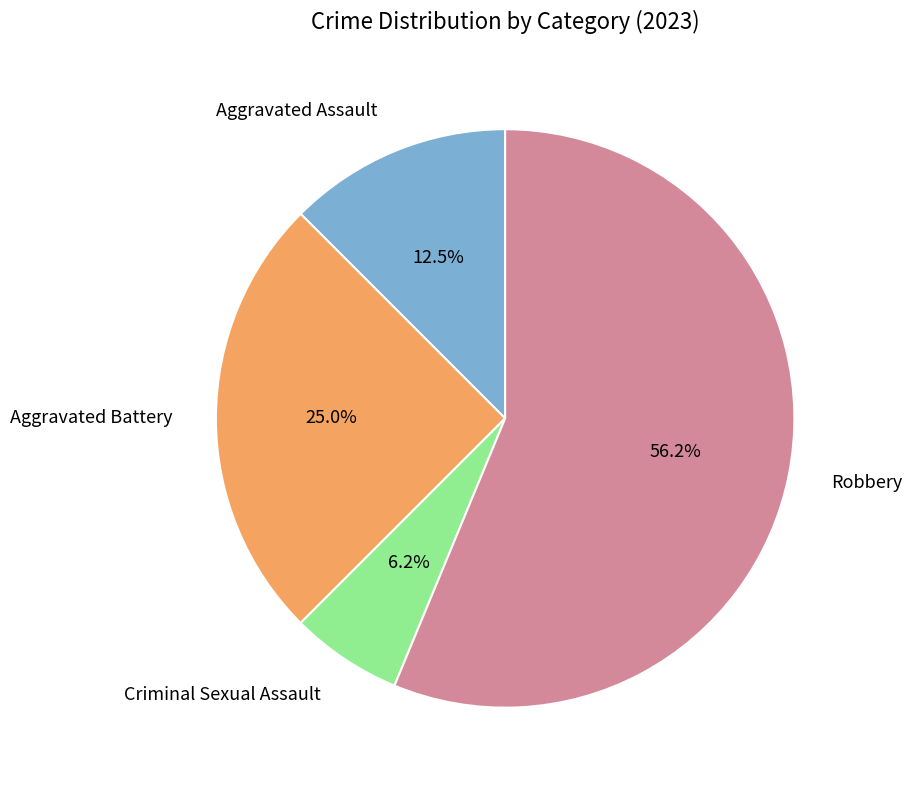

How many segments does this pie chart have?

4